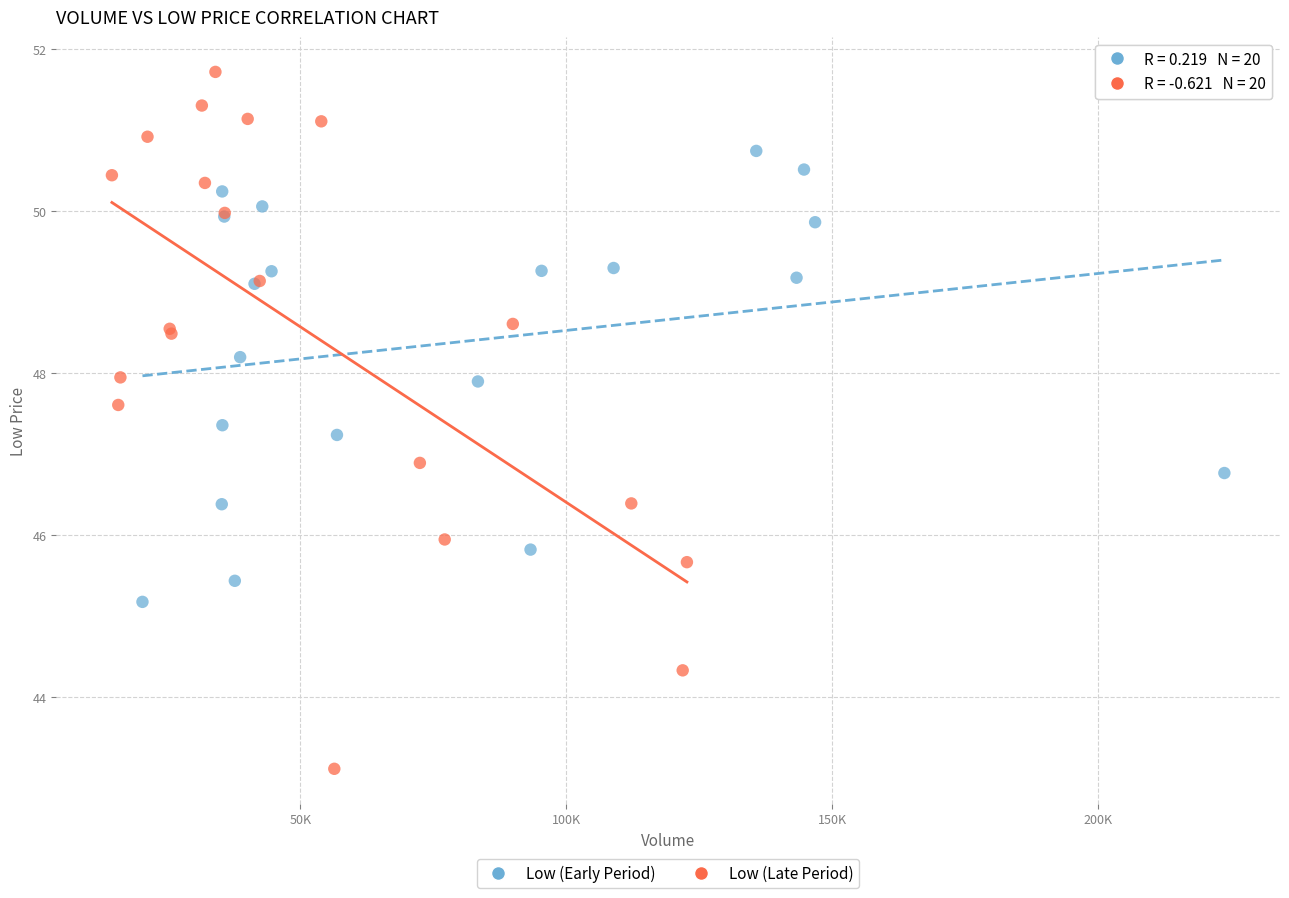

Which series contains the highest Y value?

Low (Late Period)